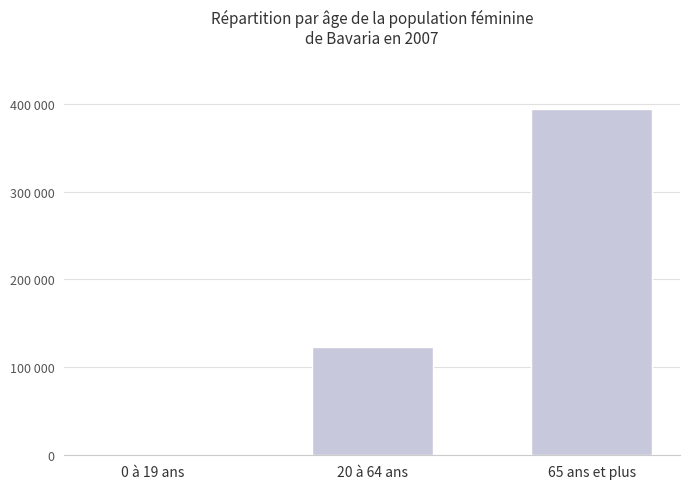

List the labels in order of value, smallest first.

0 à 19 ans, 20 à 64 ans, 65 ans et plus